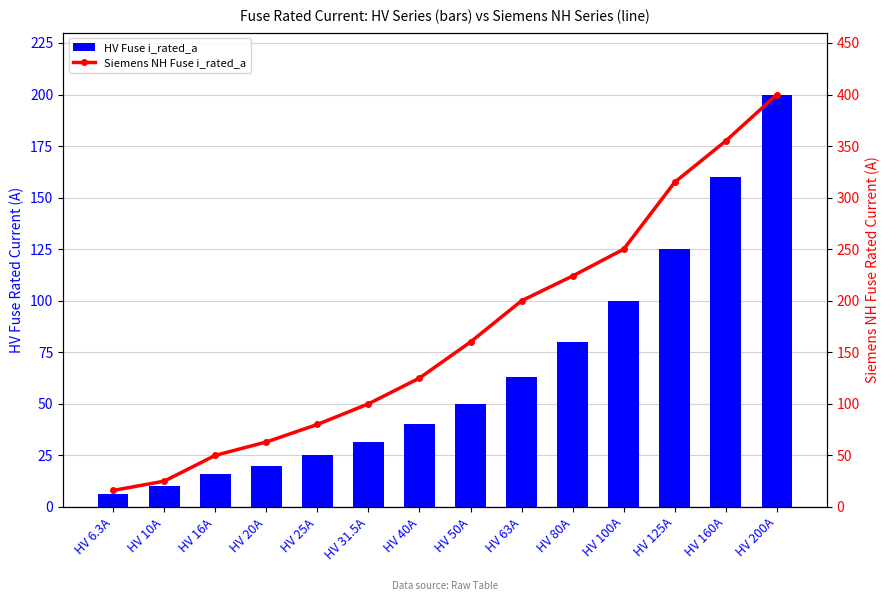

At which label is Siemens NH Fuse i_rated_a closest to 208?

HV 63A